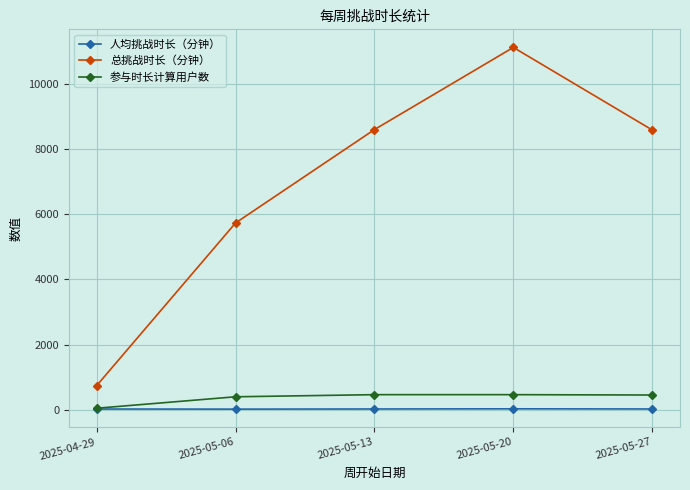

What is the value of the 人均挑战时长（分钟） point at the 3rd from the left?

18.7